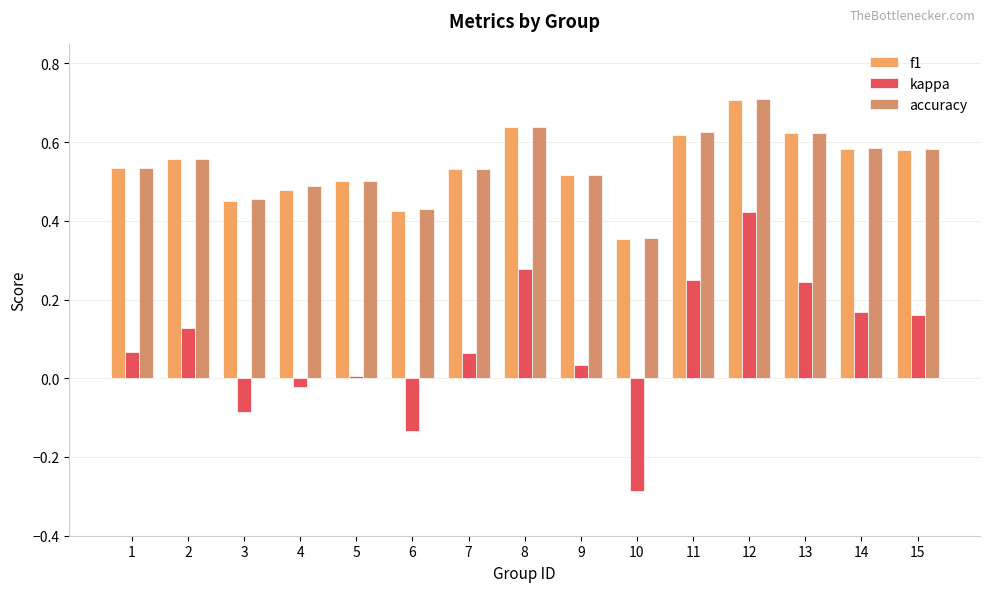

Count the number of data series in this chart.

3